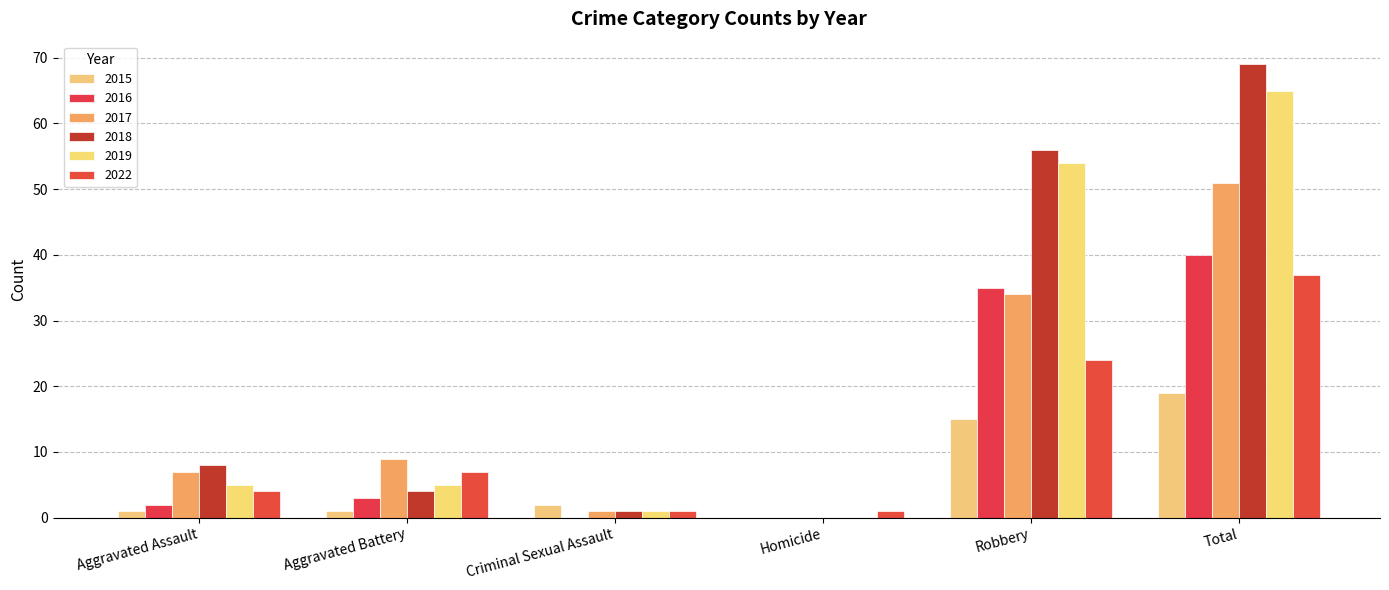

Which series has the widest spread of values?

2018